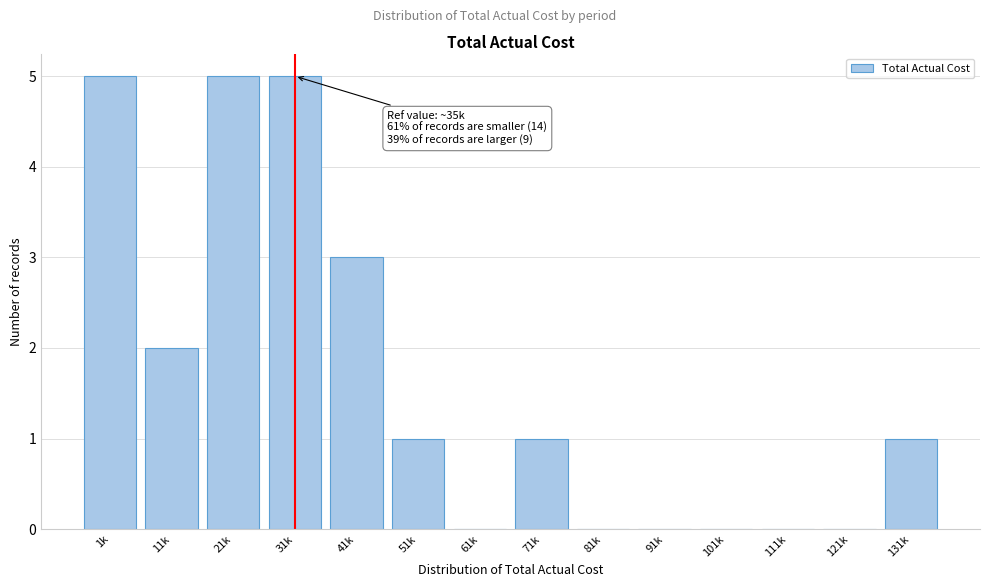

Reading left to right, transcribe all the data shown in this chart.

1k=5	11k=2	21k=5	31k=5	41k=3	51k=1	61k=0	71k=1	81k=0	91k=0	101k=0	111k=0	121k=0	131k=1